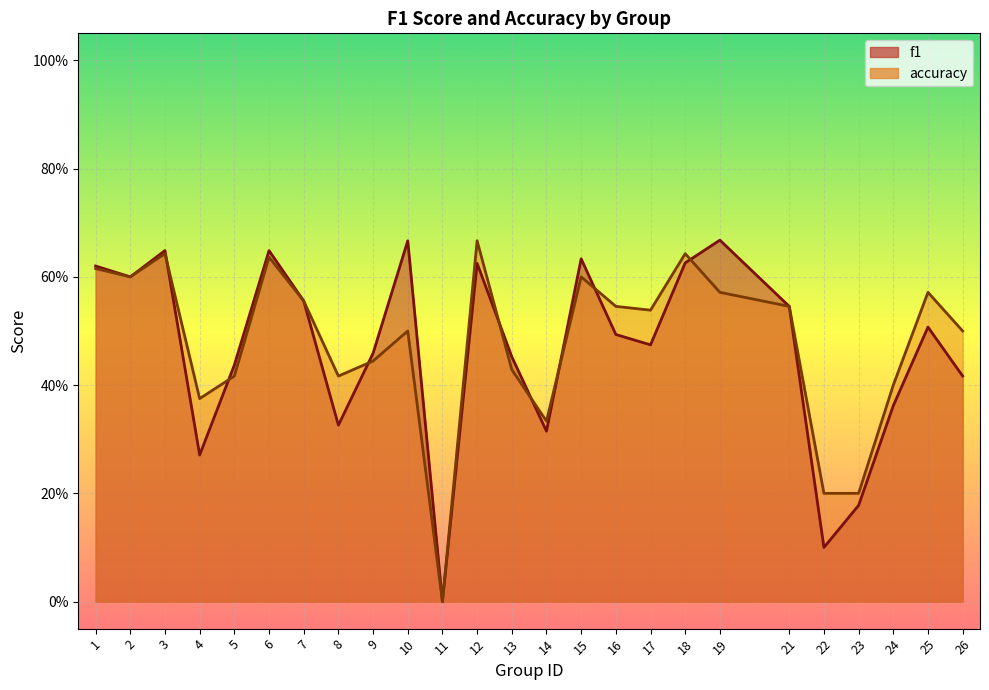

Rank the series by their maximum value, from highest to lowest.

f1, accuracy